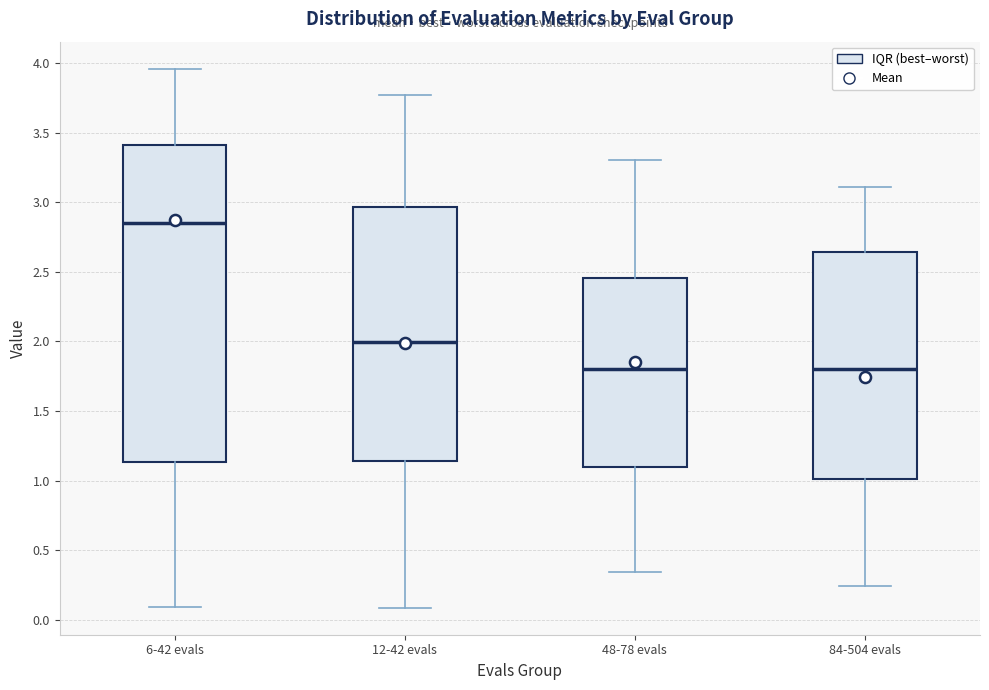

Reading left to right, read every box against the y-axis: the position of its median line, the range the box covers, and the ends of its whiskers. The values are not printed on the chart, so give them approximately, as read against the axis.

6-42 evals: median 2.85, box 1.15 to 3.40, whiskers 0.10 to 3.95
12-42 evals: median 2.00, box 1.15 to 2.95, whiskers 0.10 to 3.75
48-78 evals: median 1.80, box 1.10 to 2.45, whiskers 0.35 to 3.30
84-504 evals: median 1.80, box 1.00 to 2.65, whiskers 0.25 to 3.10